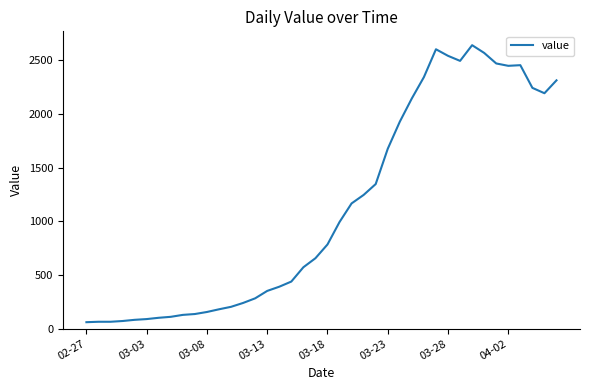

What is the minimum value shown in the chart?

61